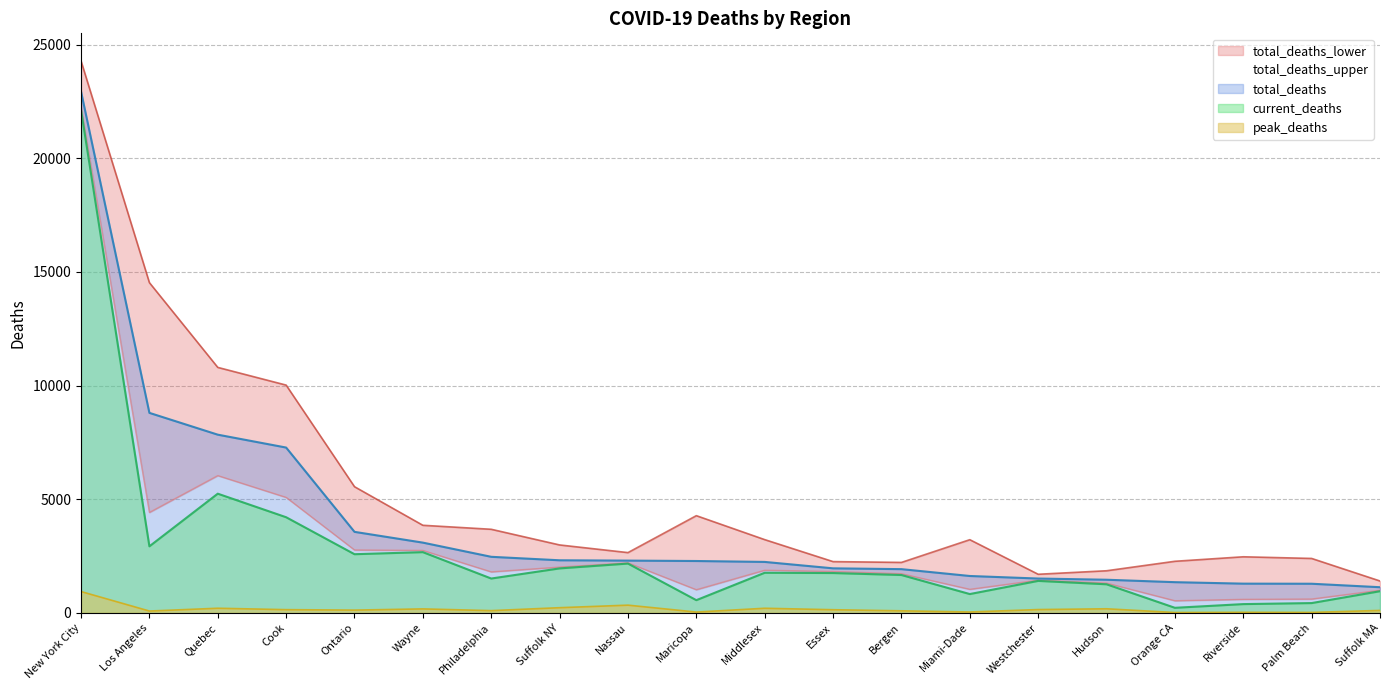

Between Nassau and Suffolk MA, which series saw the biggest shift?

total_deaths_upper